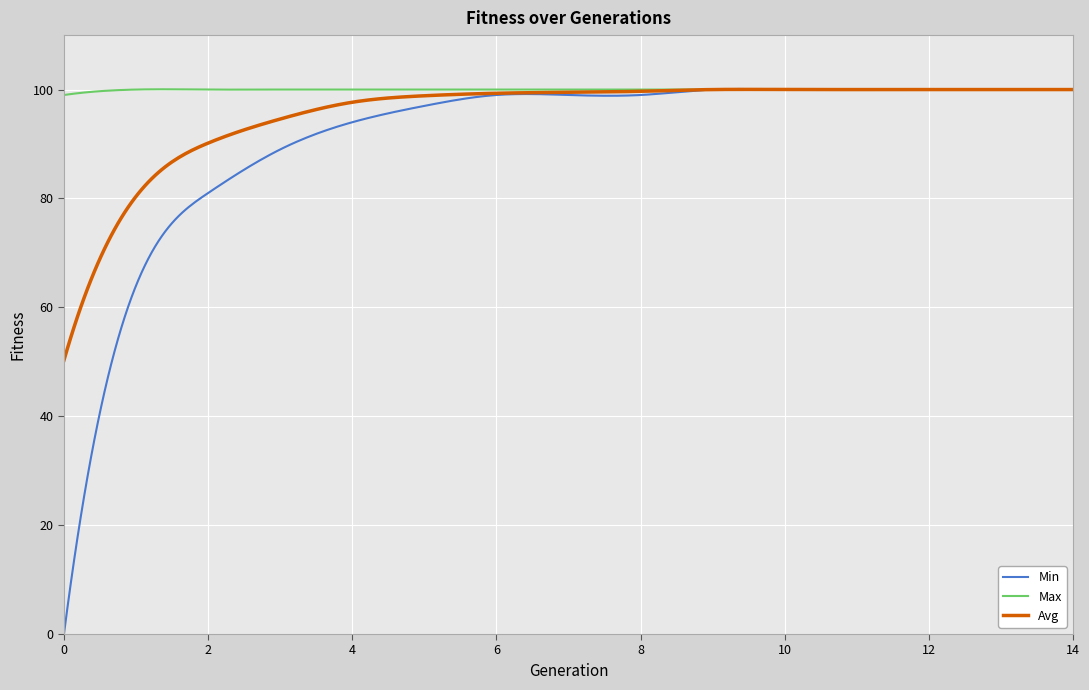

Which series has the widest spread of values?

Min